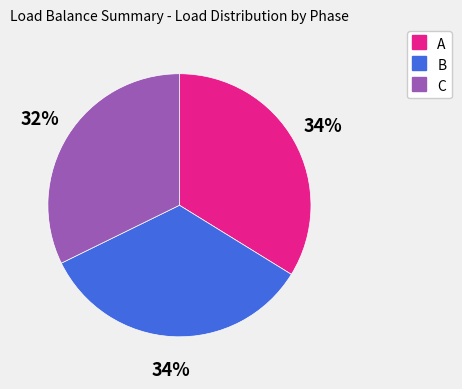

Do A and B together represent more than half of the pie?

Yes